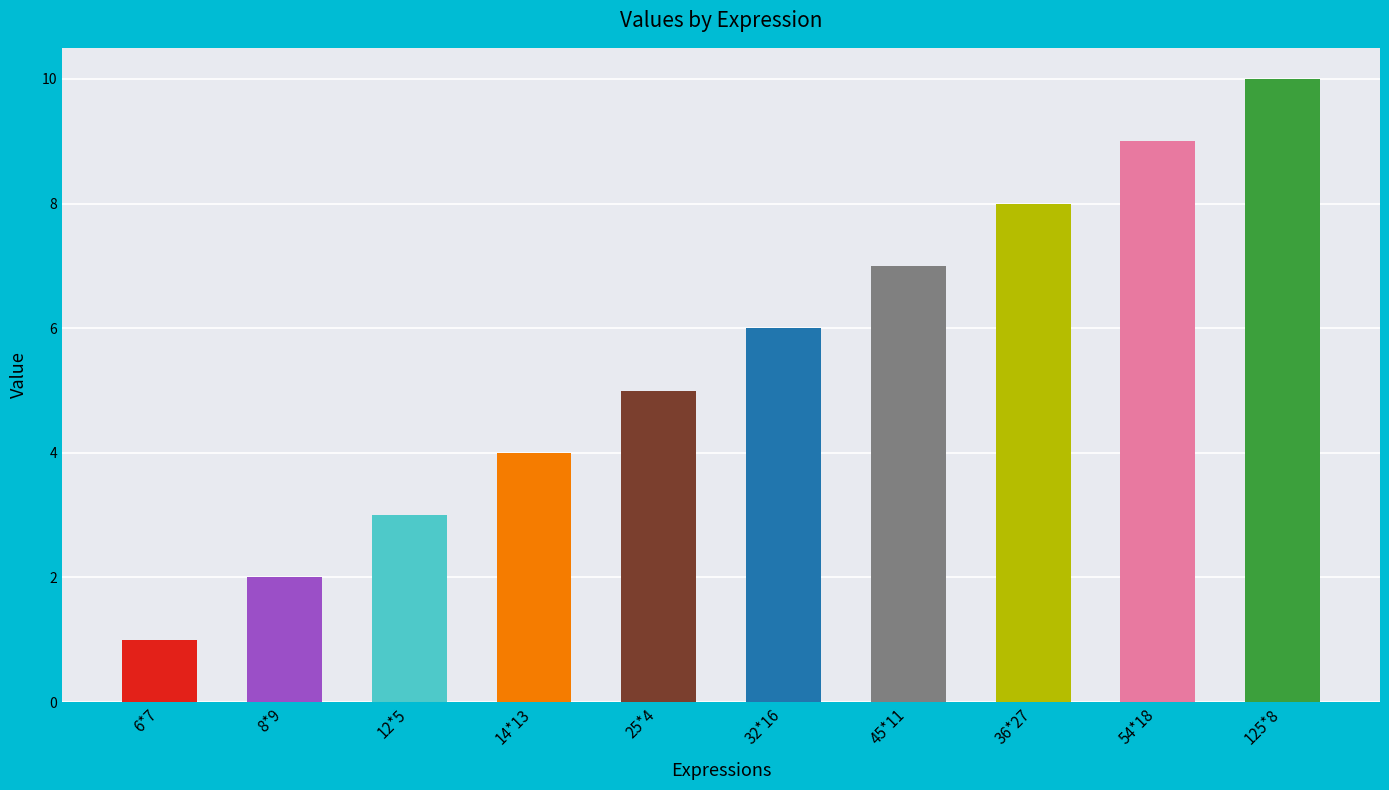

Approximately how many times larger is the value at 32*16 compared to 45*11?

0.9